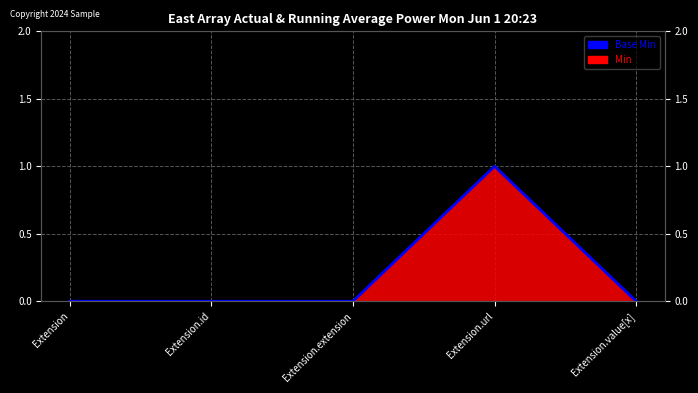

Rank the categories by value from highest to lowest.

Extension.url, Extension, Extension.id, Extension.extension, Extension.value[x]